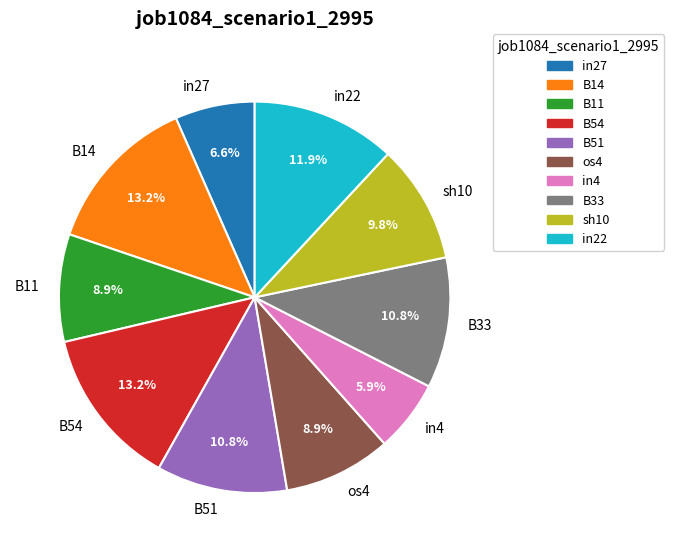

To the nearest percent, what percentage of the pie is in27?

7%